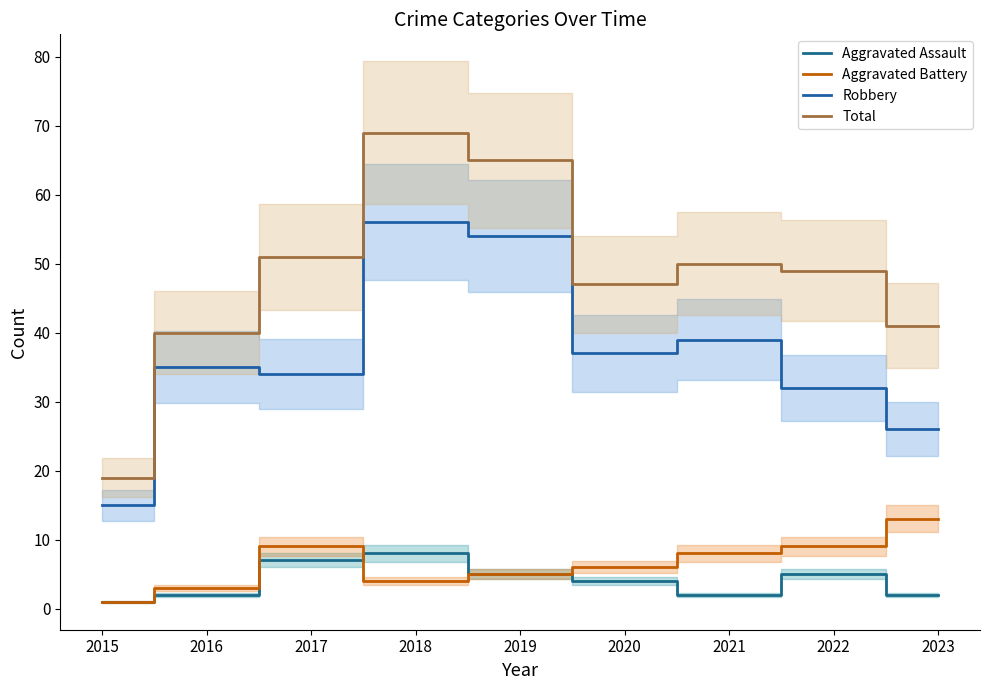

At 2020, list the series in order from largest to smallest.

Total, Robbery, Aggravated Battery, Aggravated Assault